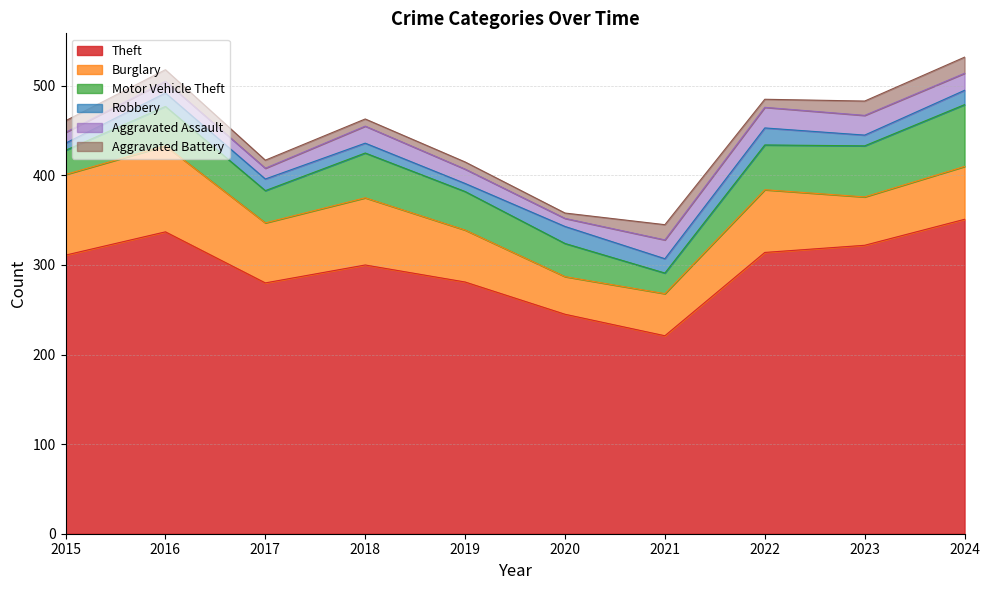

True or false: Burglary and Aggravated Assault cross at least once.

False